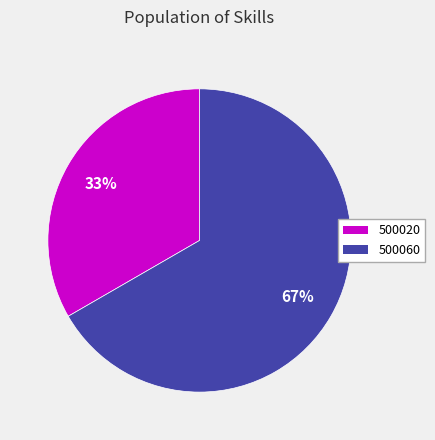

Between 500020 and 500060, which is larger?

500060